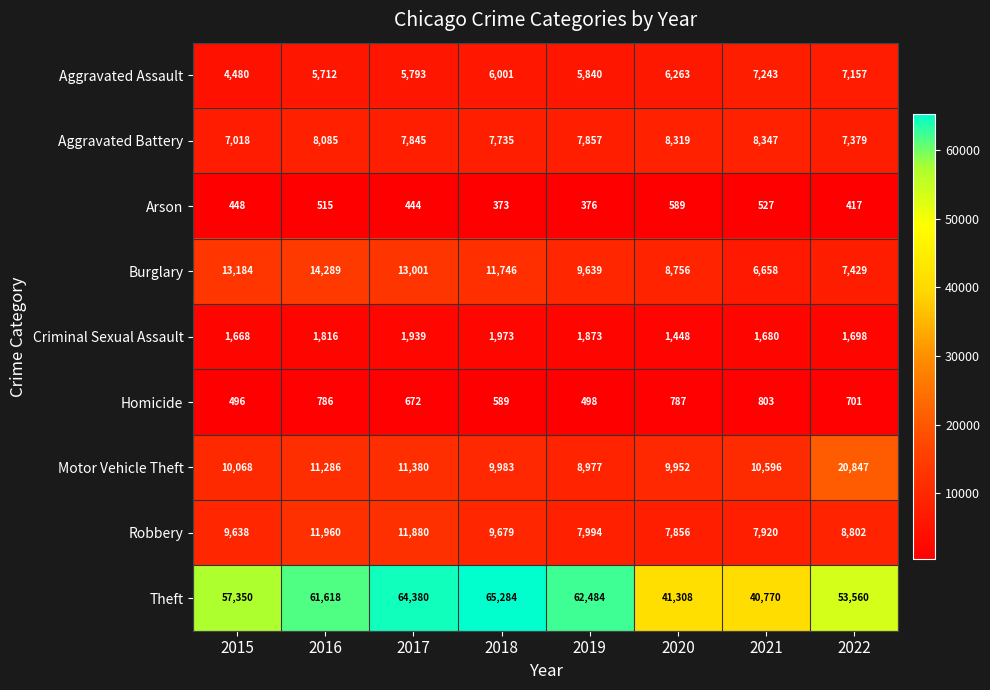

What is the spread (max minus min) of values at 2016?

61103